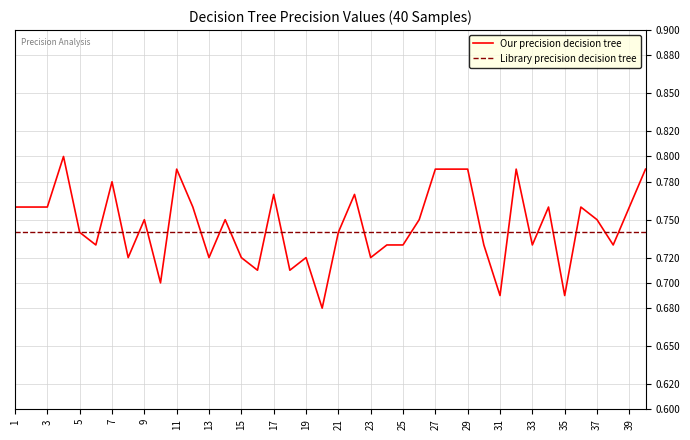

Which series has the largest range (max minus min)?

Our precision decision tree